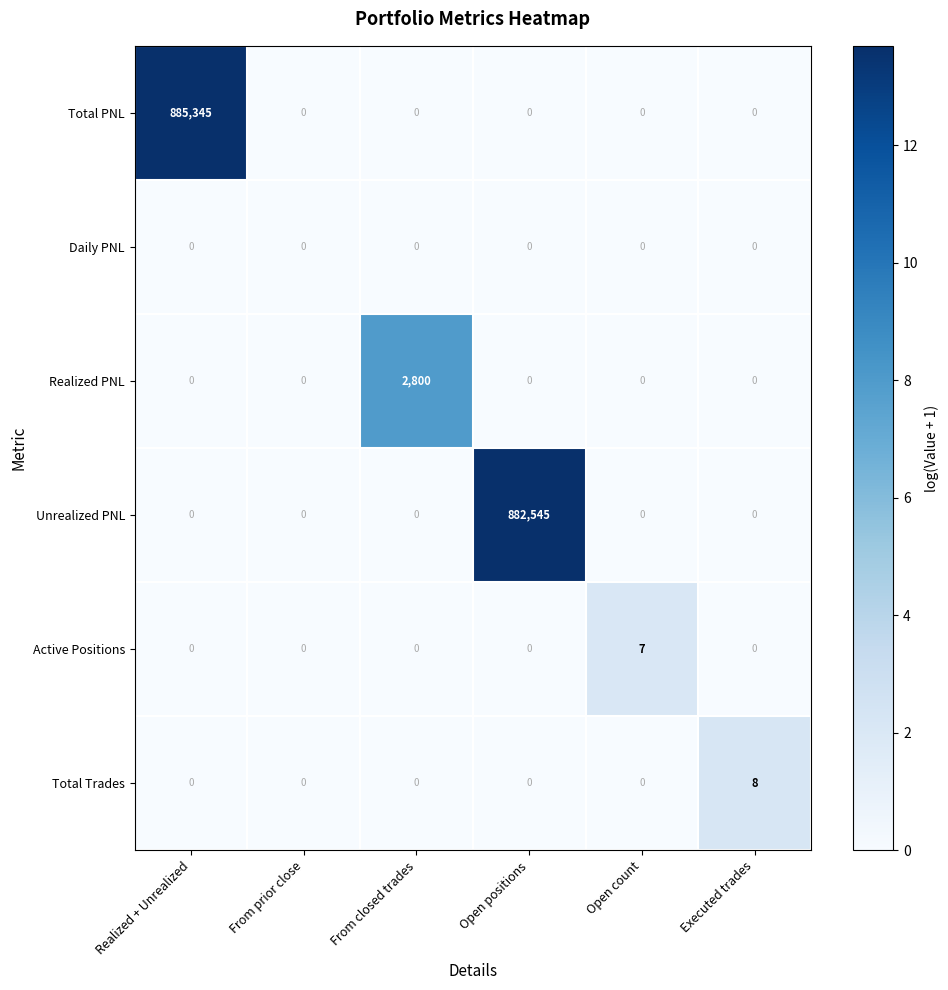

Count the number of data series in this chart.

6